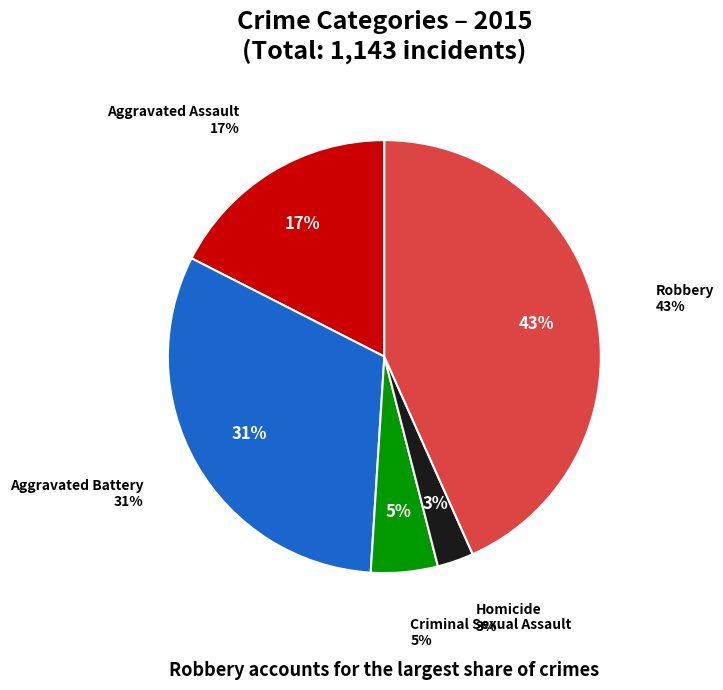

What percentage is the Criminal Sexual Assault slice, to the nearest percent?

5%